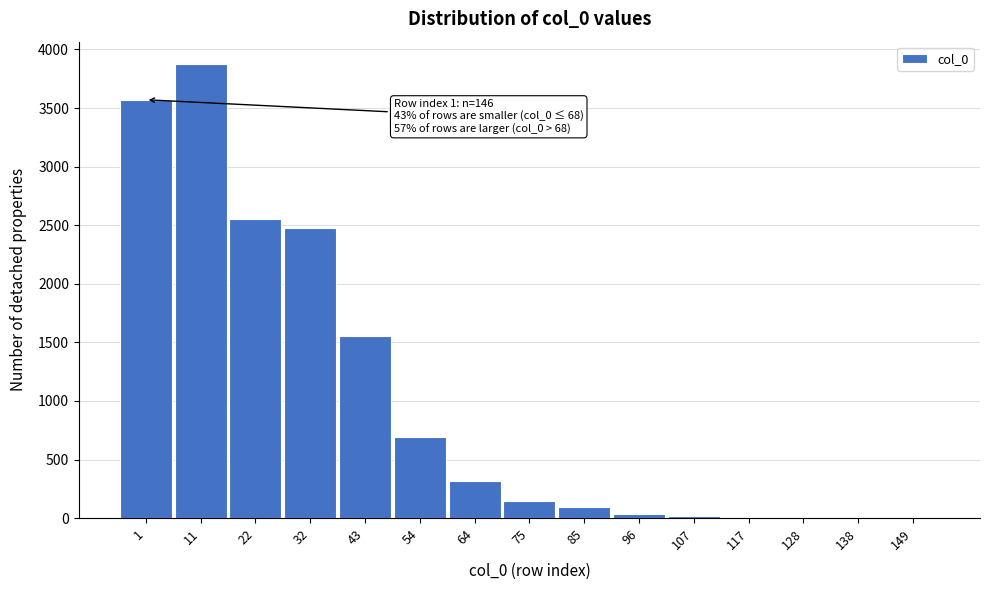

What is the change in value from 1 to 75?

-3424